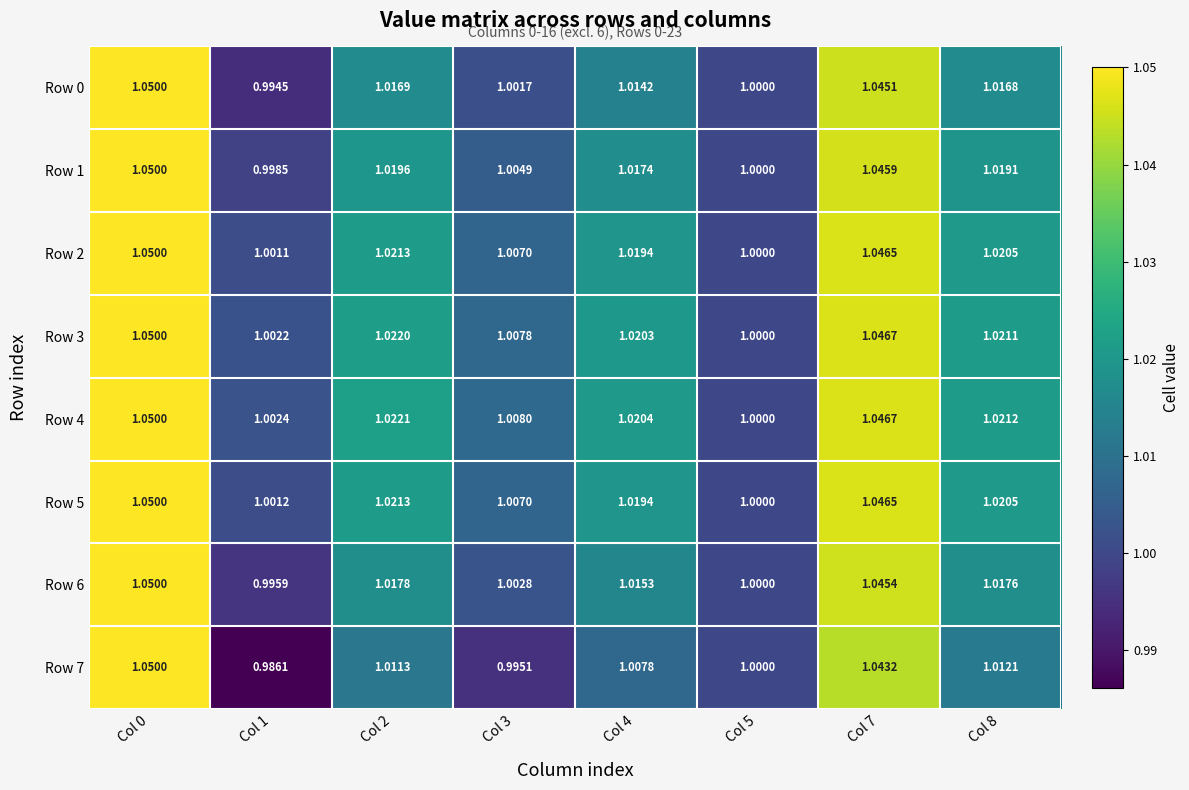

Is the value of Row 3 at Col 1 greater than the value of Row 7 at Col 4?

No